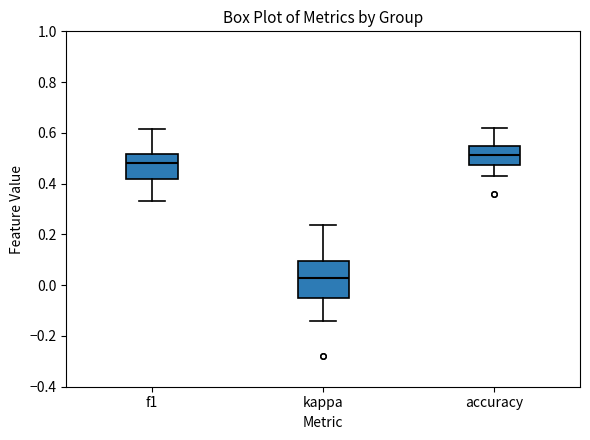

Where is the upper edge of the box for kappa on the y-axis? The values are not printed on the chart, so give them approximately, as read against the axis.

0.10